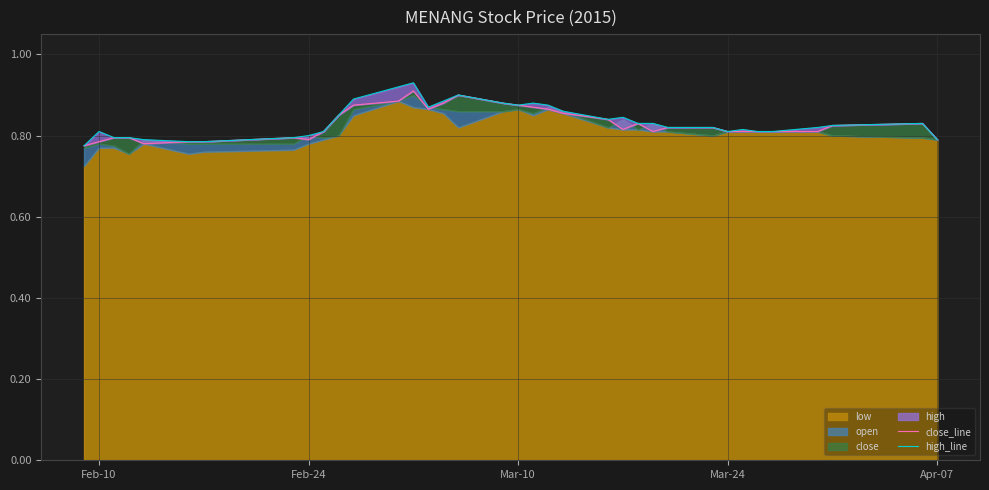

Reading left to right, extract all data points from this chart.

close_line: 0.8	0.8	0.8	0.8	0.8	0.8	0.8	0.8	0.8	0.8	0.8	0.9	0.9	0.9	0.9	0.9	0.9	0.9	0.9	0.9	0.9	0.9	0.8	0.8	0.8	0.8	0.8	0.8	0.8	0.8	0.8	0.8	0.8	0.8	0.8	0.8
high_line: 0.8	0.8	0.8	0.8	0.8	0.8	0.8	0.8	0.8	0.8	0.8	0.9	0.9	0.9	0.9	0.9	0.9	0.9	0.9	0.9	0.9	0.9	0.8	0.8	0.8	0.8	0.8	0.8	0.8	0.8	0.8	0.8	0.8	0.8	0.8	0.8